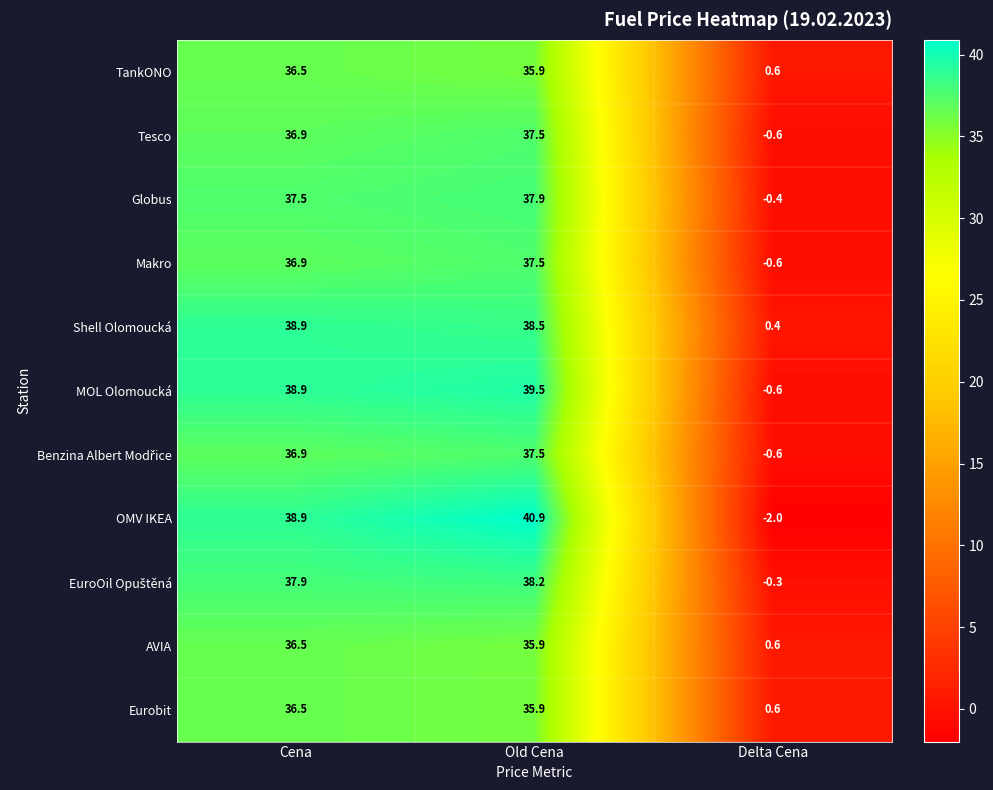

True or false: OMV IKEA has a value of -0.6 at Delta Cena.

False